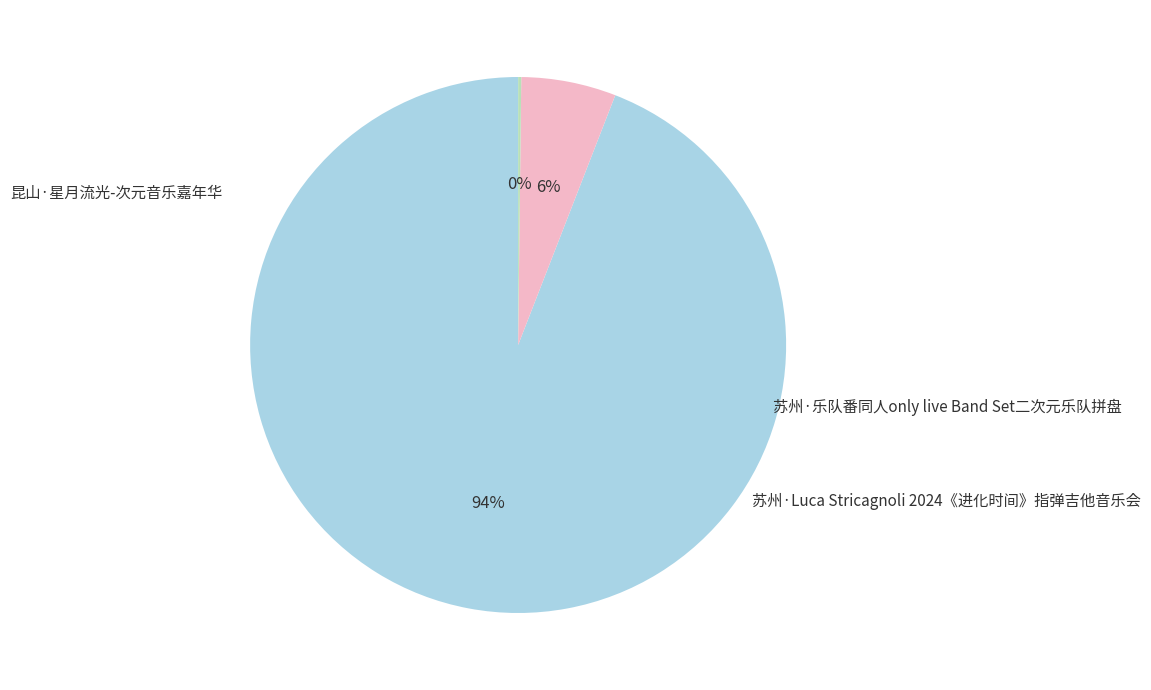

To the nearest percent, what is the average slice percentage?

33%